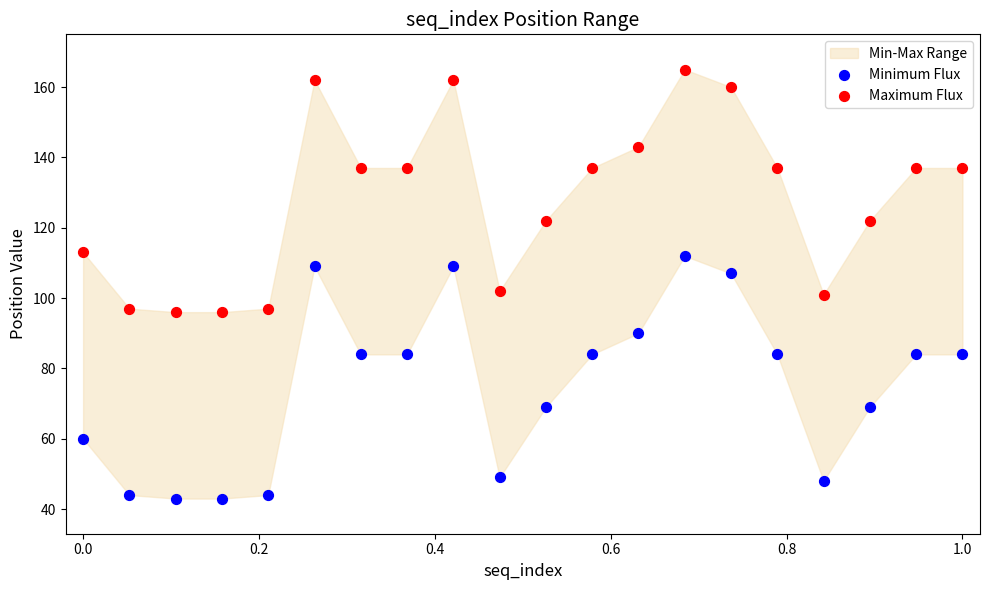

Across all data points, what is the range of Y values (max minus min)?

122